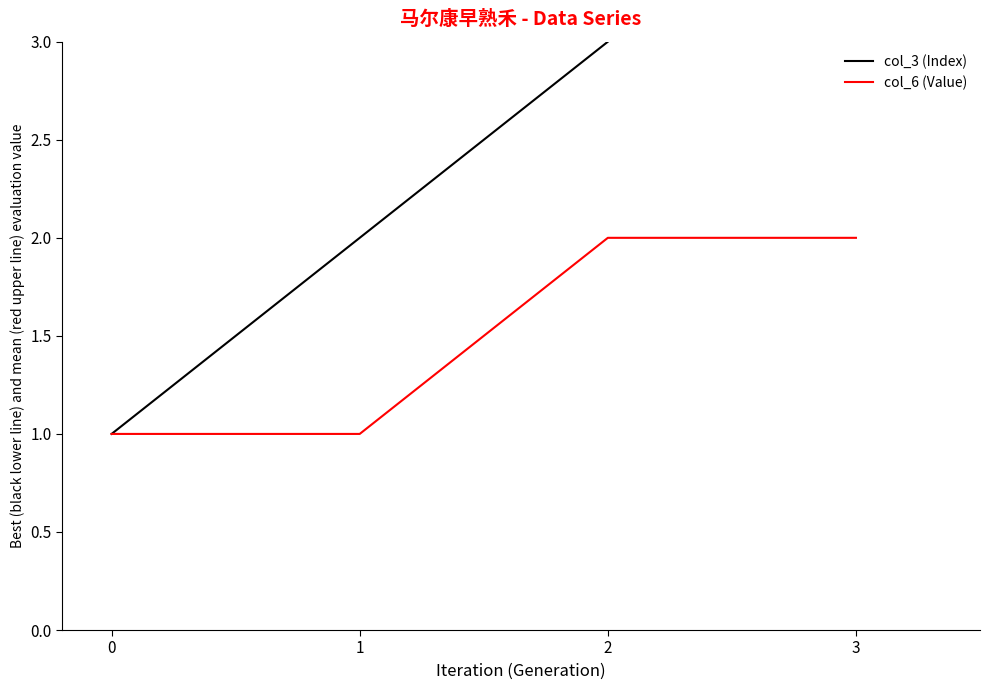

Rank the series by their average value, from lowest to highest.

col_6 (Value), col_3 (Index)